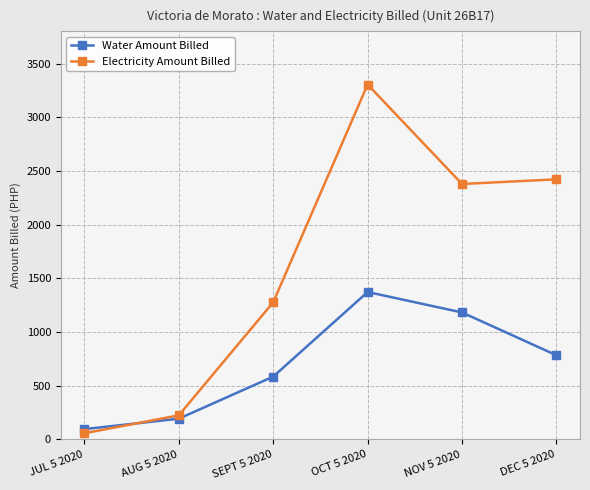

What is the difference between the highest and lowest values at OCT 5 2020?

1932.3